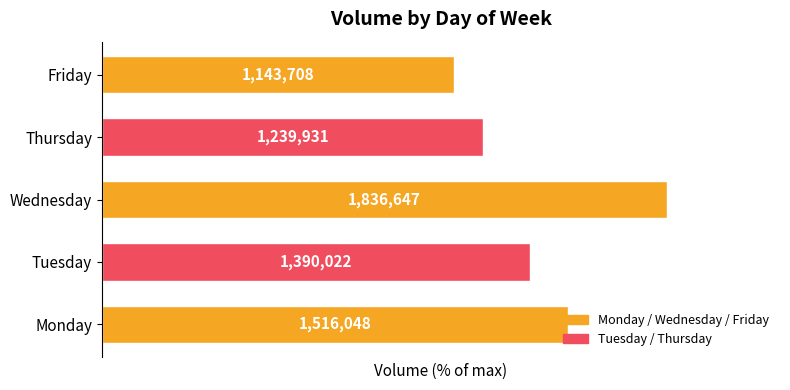

How many bars are there in total?

5